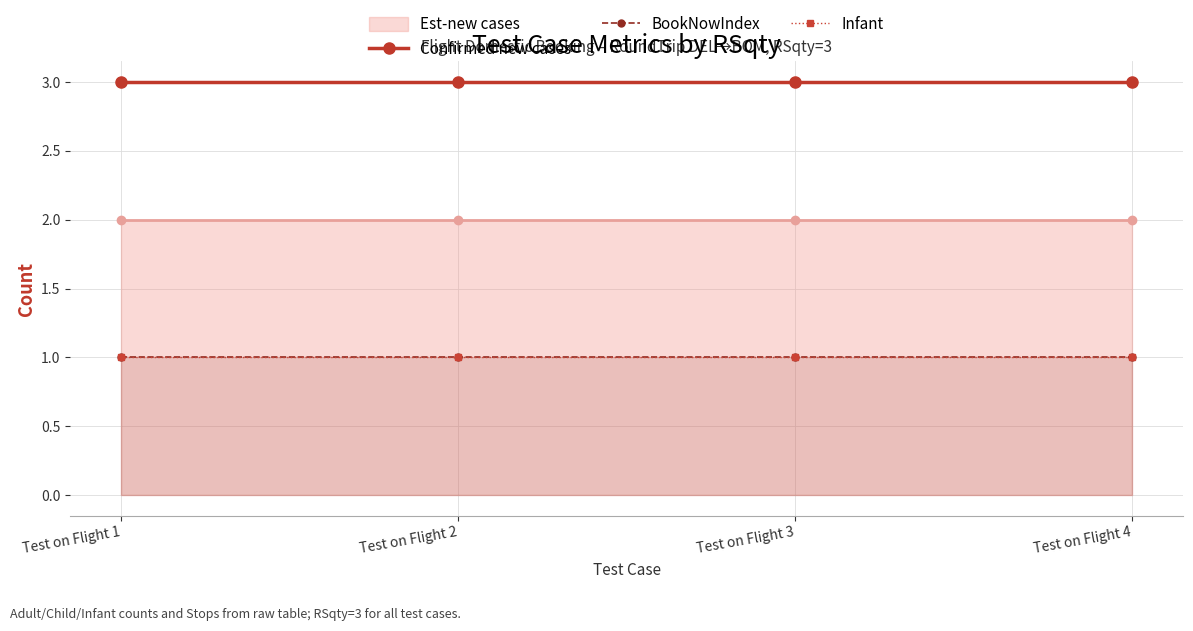

How many lines are shown in the chart?

3